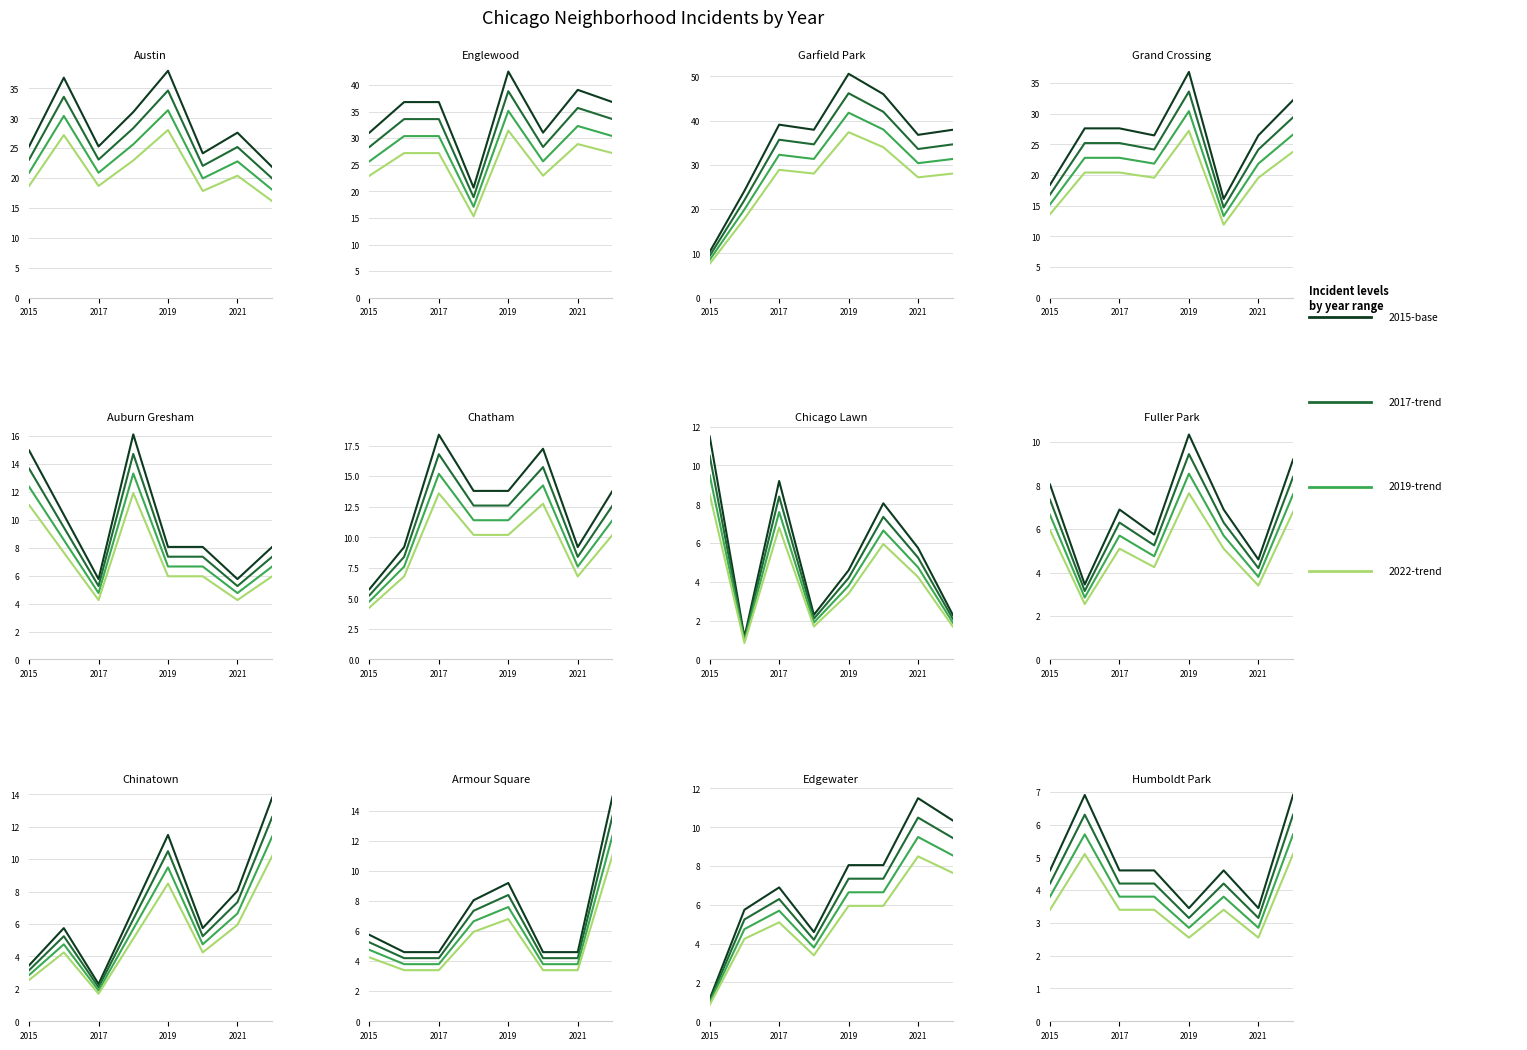

The 2015-base series shows 9.9 at 2017. True or false?

False